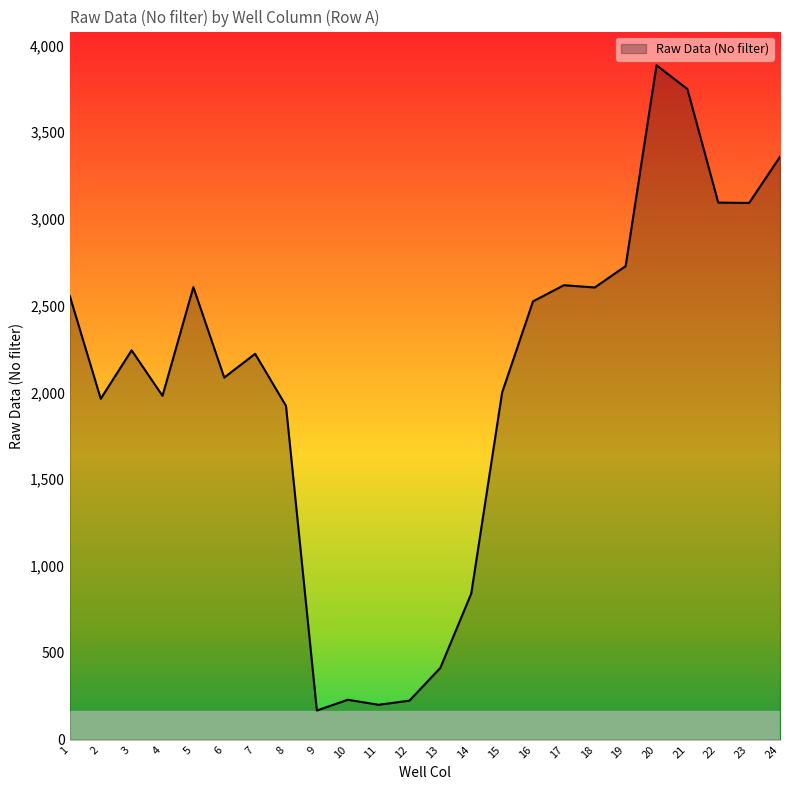

What is the average value?

2055